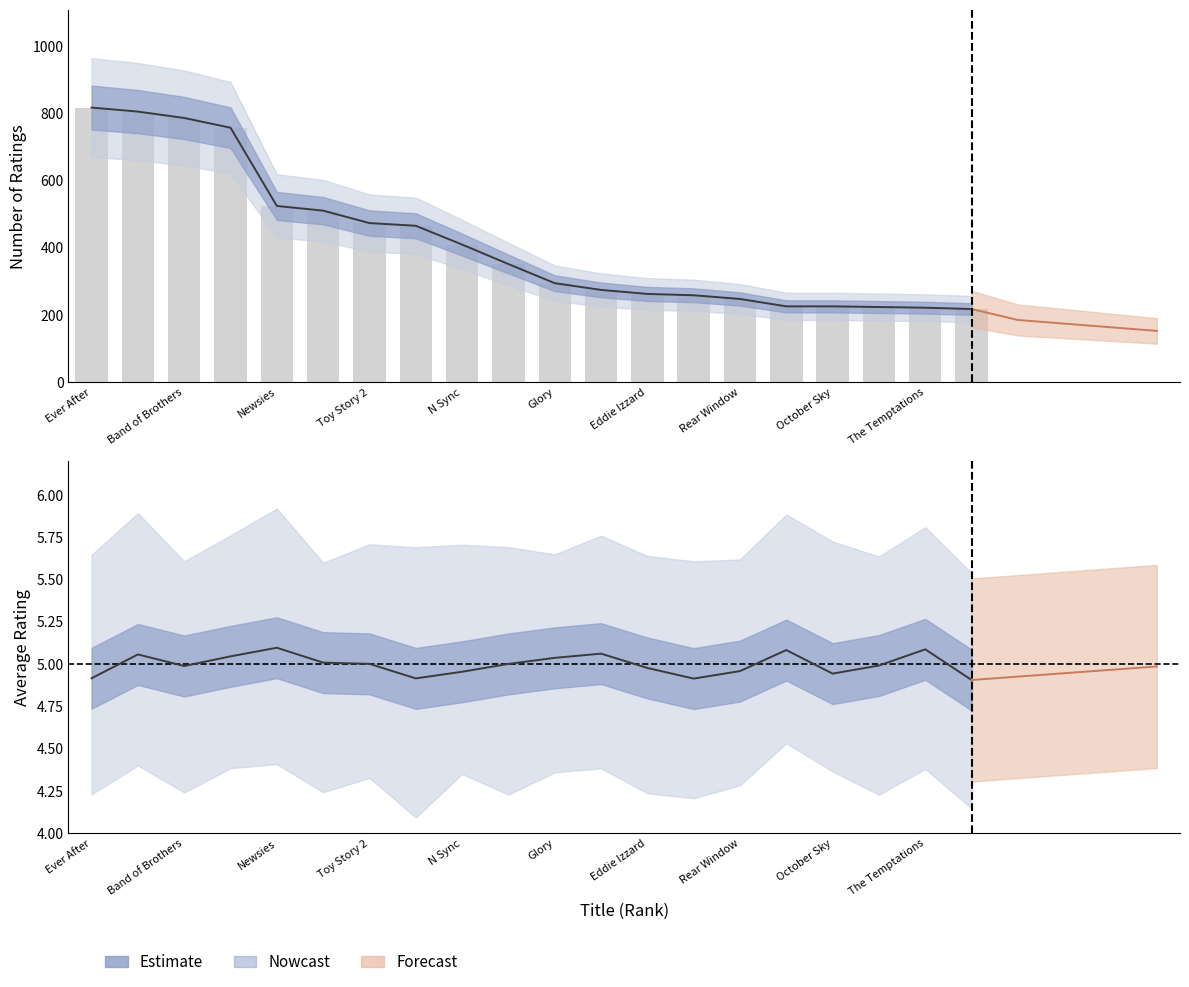

What is the greatest value displayed?

817